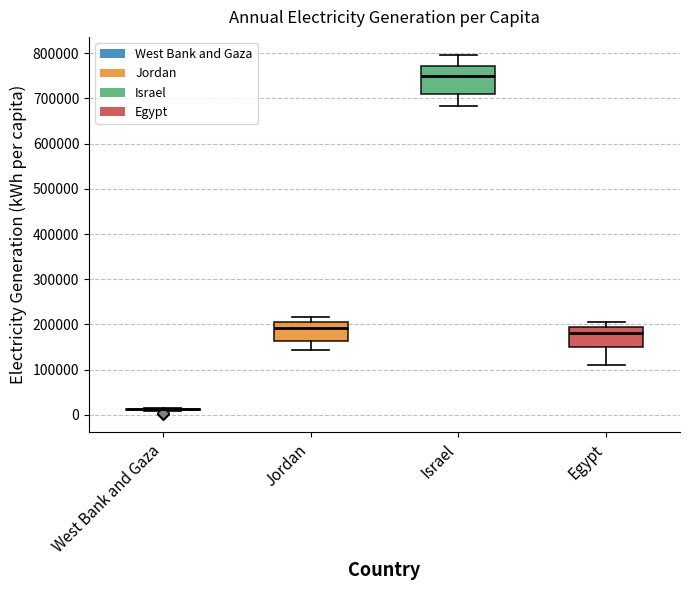

Where does the lower whisker of the box for Egypt end on the y-axis? The values are not printed on the chart, so give them approximately, as read against the axis.

110000